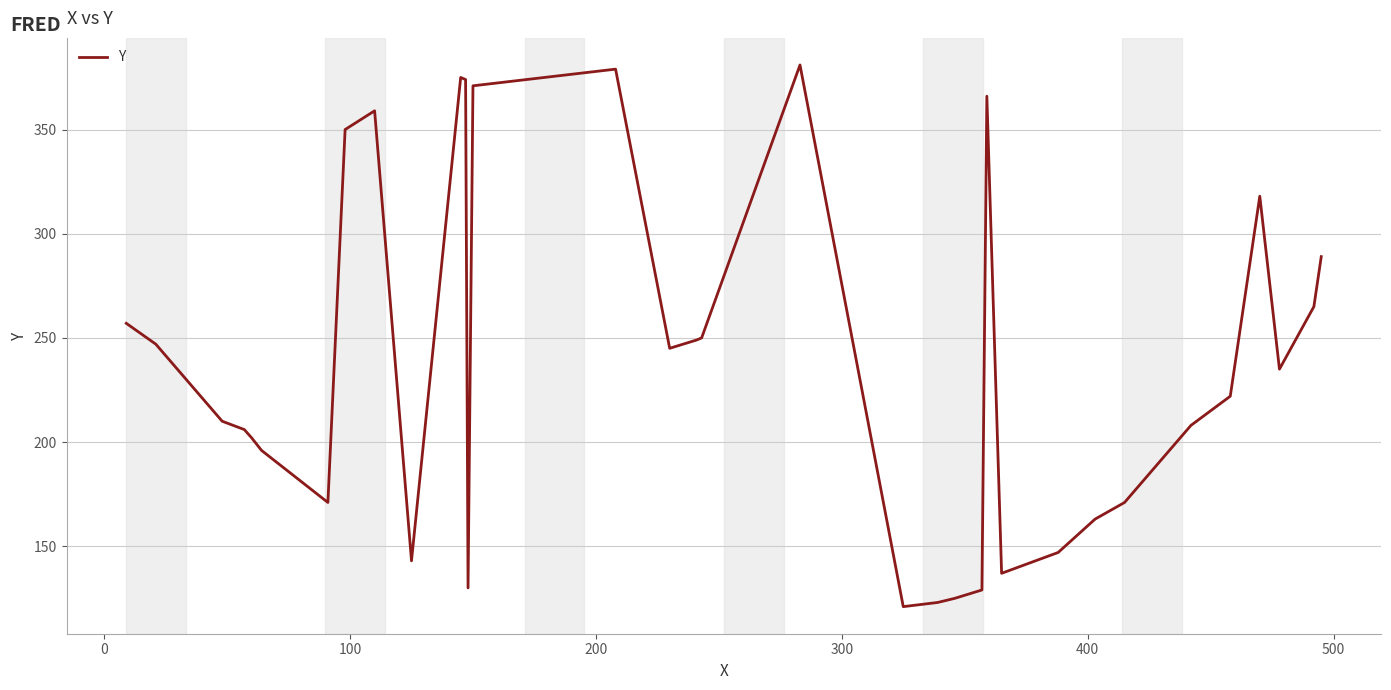

What is the difference between the maximum and minimum values?

260